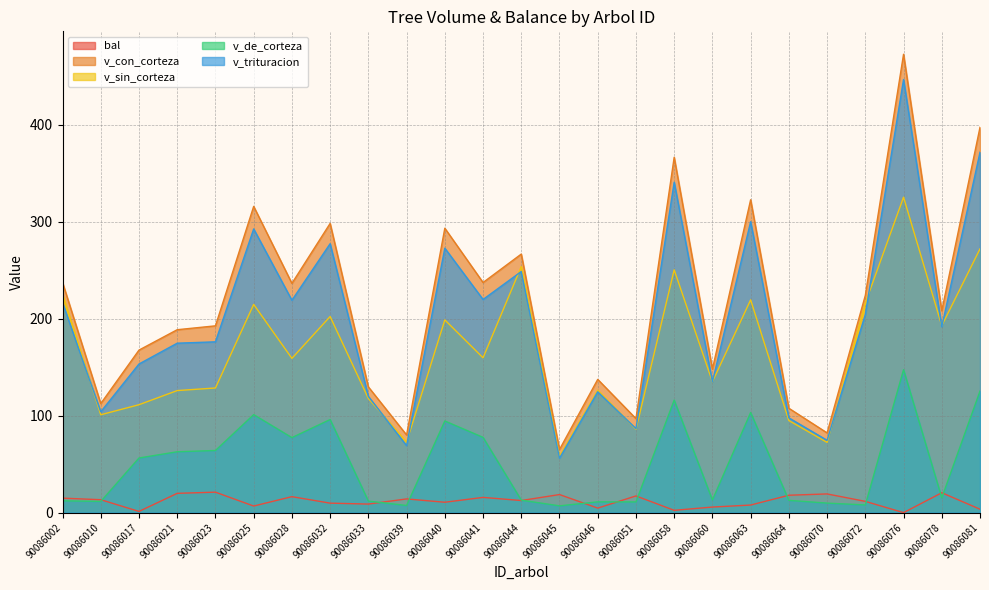

Between 90086081 and 90086023, which is larger?

90086023